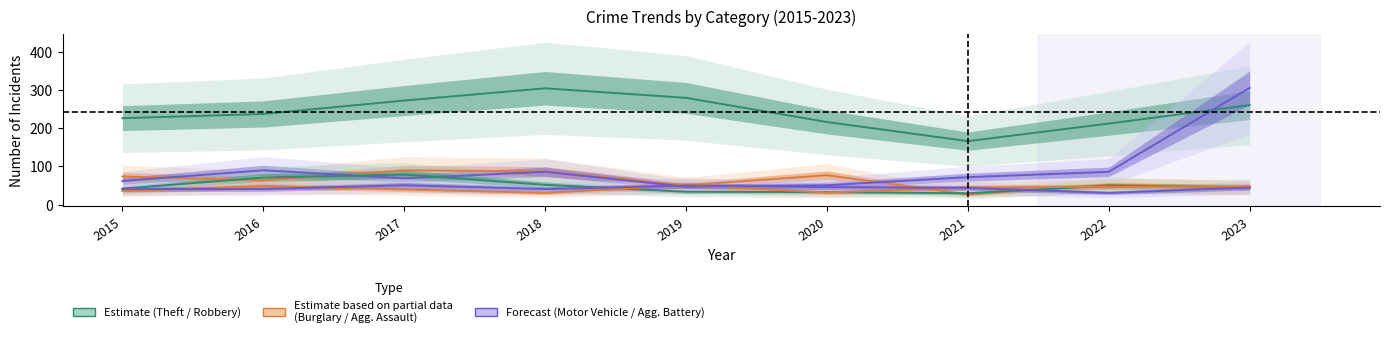

Is it true that Aggravated Assault equals 51 at 2019?

True